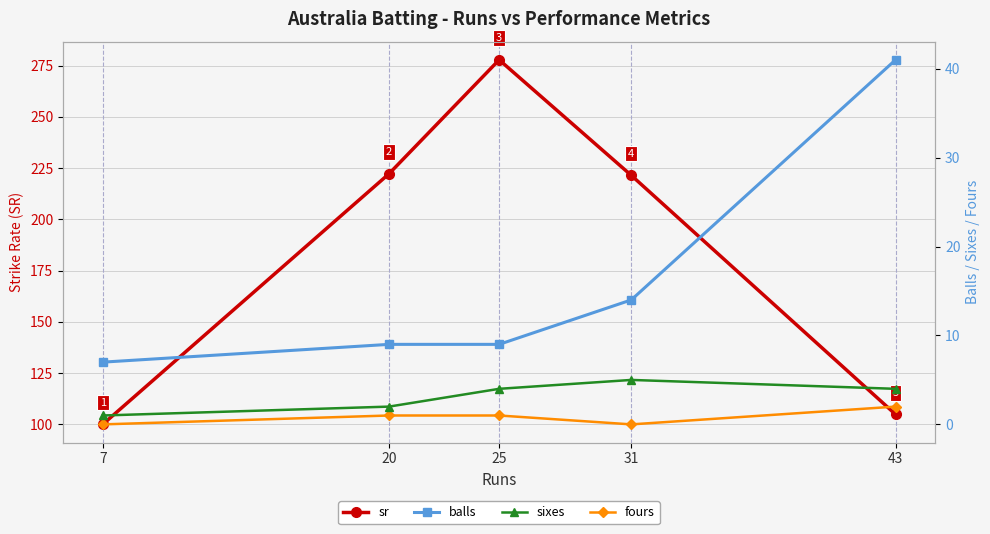

Which series has the largest total across all categories?

sr